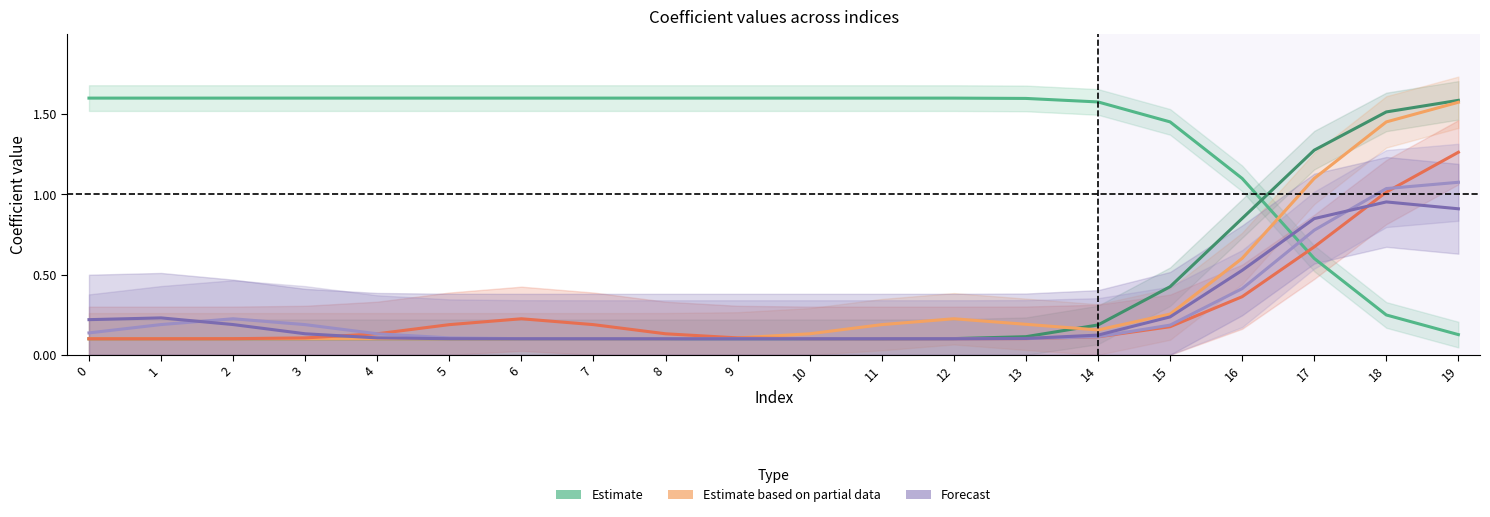

Count the number of data series in this chart.

6